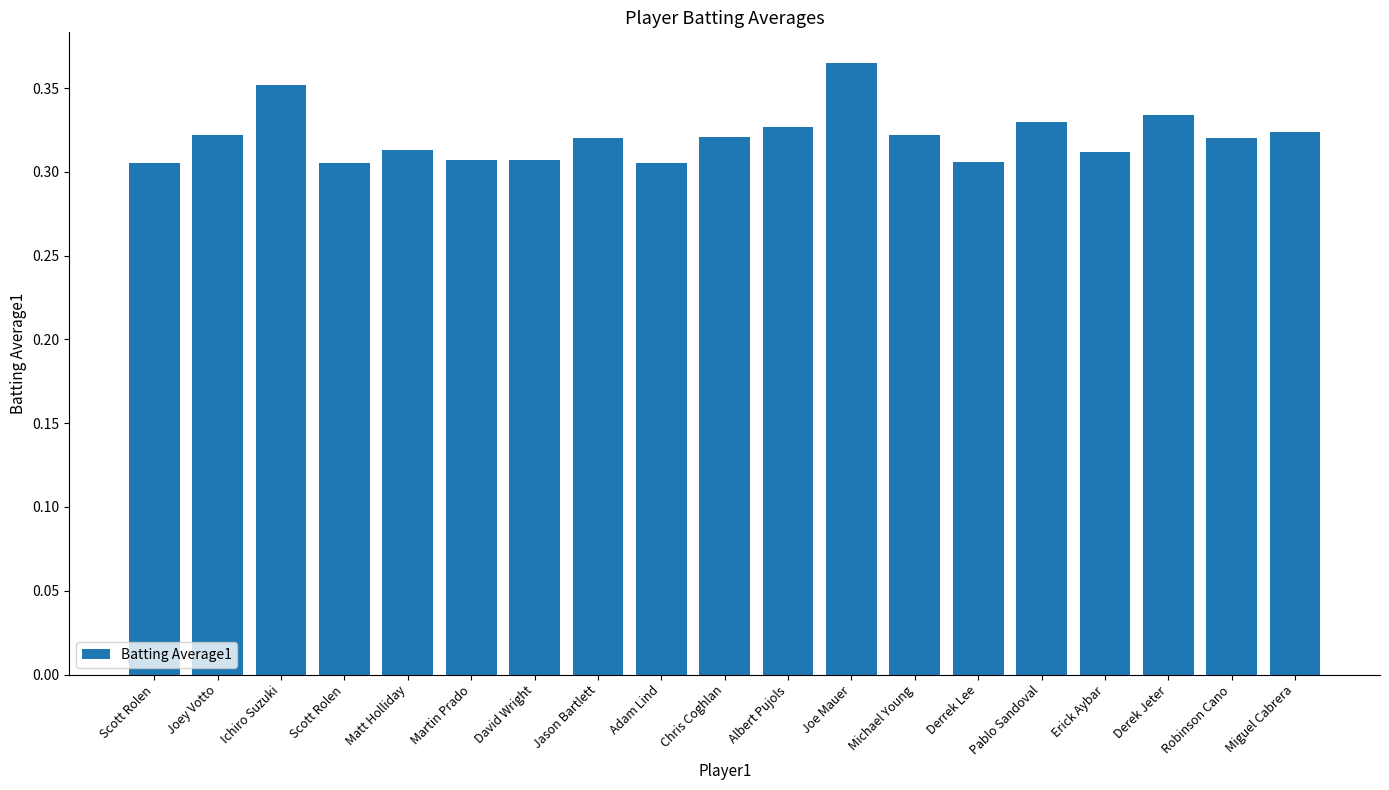

How many bars are there in total?

19